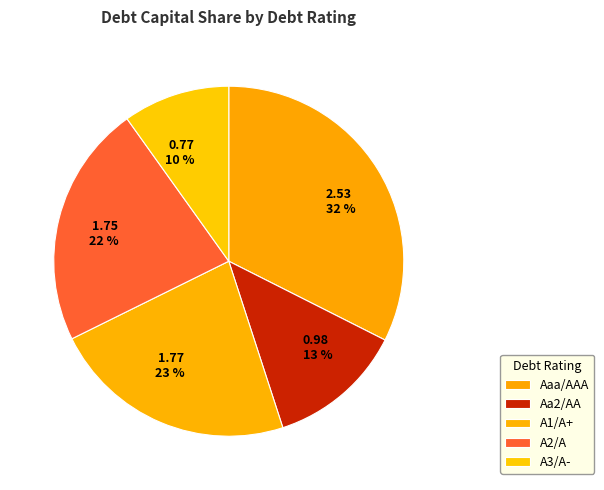

Which slice is the largest?

Aaa/AAA